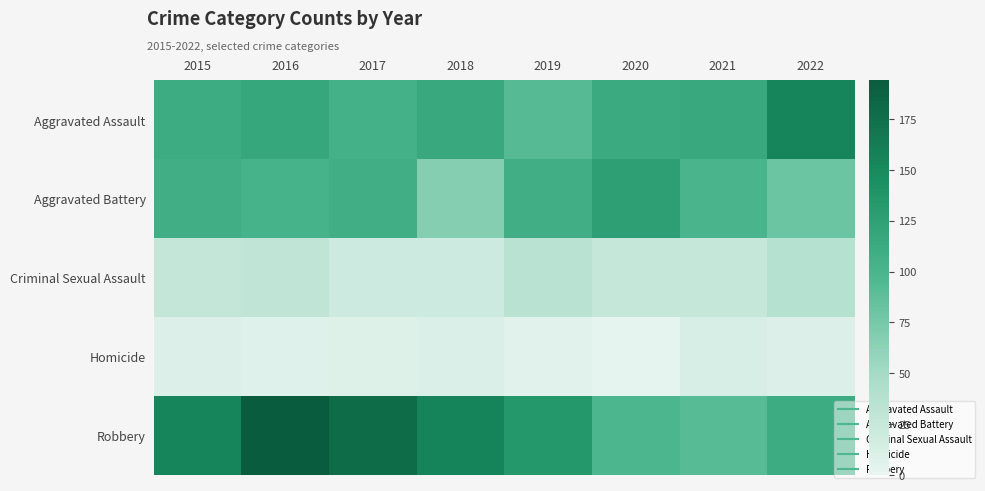

Reading left to right, what are all the values shown in this chart?

Aggravated Assault: 2015=110	2016=118	2017=105	2018=115	2019=92	2020=113	2021=115	2022=154
Aggravated Battery: 2015=108	2016=102	2017=108	2018=67	2019=108	2020=126	2021=100	2022=81
Criminal Sexual Assault: 2015=28	2016=30	2017=21	2018=21	2019=35	2020=27	2021=26	2022=38
Homicide: 2015=9	2016=7	2017=8	2018=10	2019=5	2020=2	2021=13	2022=9
Robbery: 2015=154	2016=194	2017=178	2018=155	2019=135	2020=97	2021=91	2022=111